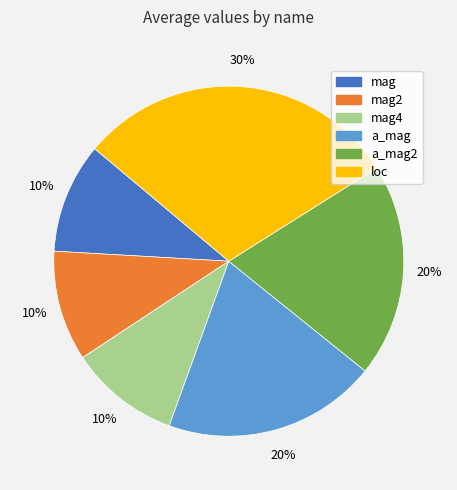

Between mag2 and a_mag, which is larger?

a_mag